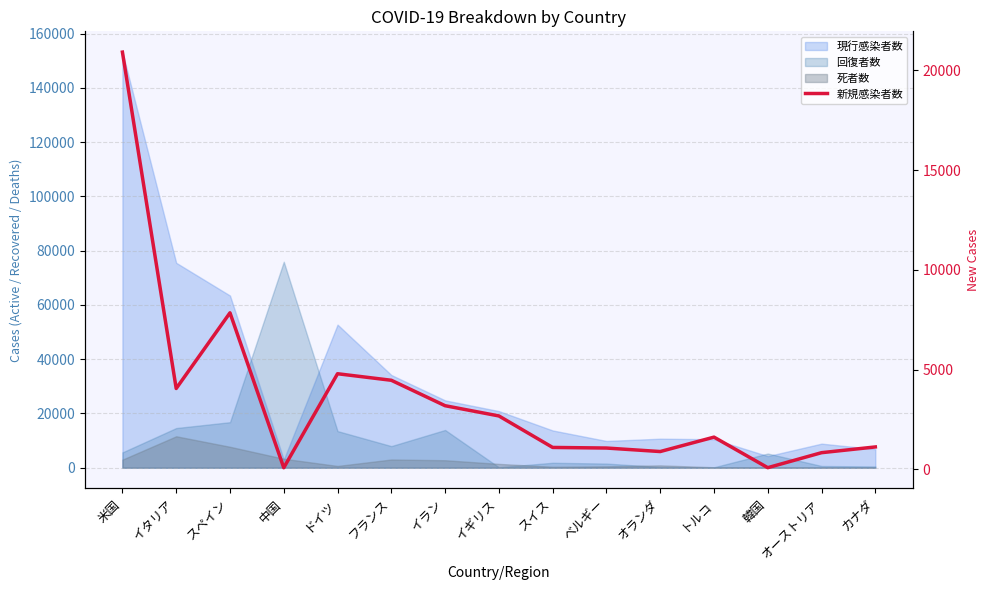

What is the maximum value shown in the chart?

20921